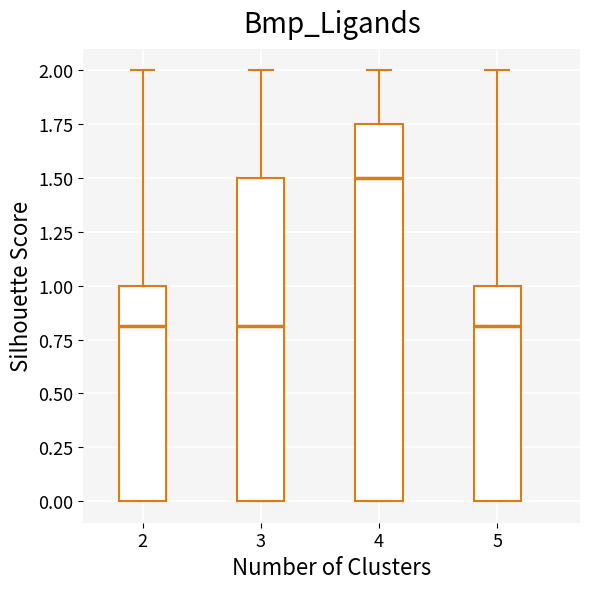

Reading left to right, transcribe this box plot: for each box, give where its median line is, the range the box spans, and where its two whiskers end, as read against the y-axis. The values are not printed on the chart, so give them approximately, as read against the axis.

2: median 0.80, box 0.00 to 1.00, whiskers 0.00 to 2.00
3: median 0.80, box 0.00 to 1.50, whiskers 0.00 to 2.00
4: median 1.50, box 0.00 to 1.75, whiskers 0.00 to 2.00
5: median 0.80, box 0.00 to 1.00, whiskers 0.00 to 2.00